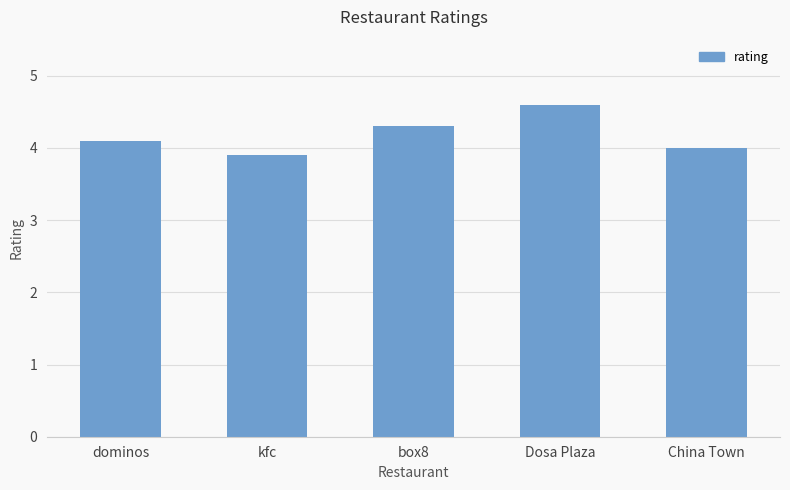

List the labels in order of value, largest first.

Dosa Plaza, box8, dominos, China Town, kfc